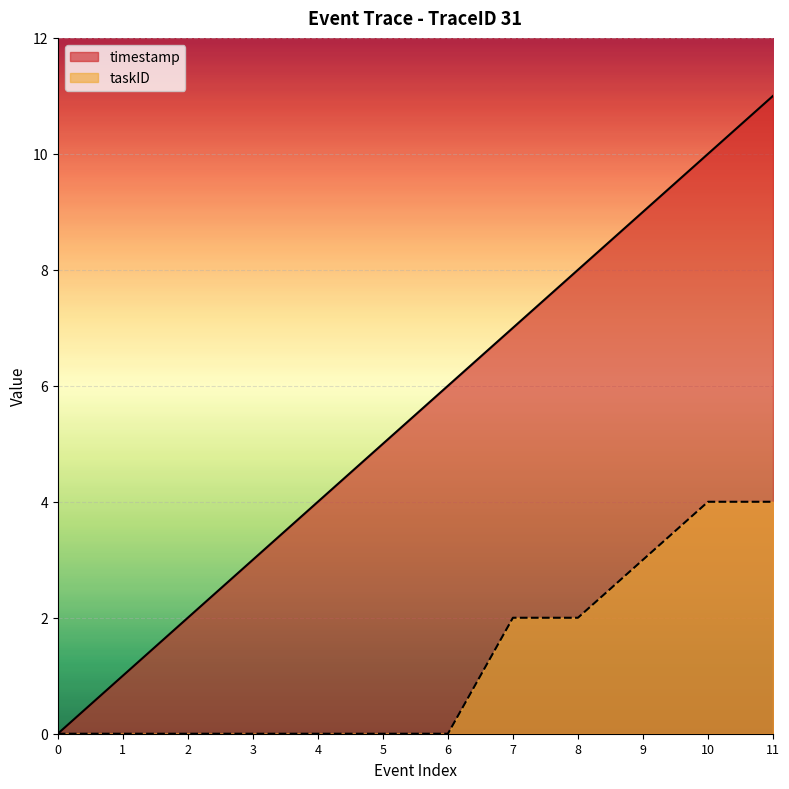

Is it true that taskID equals -2 at 6?

False